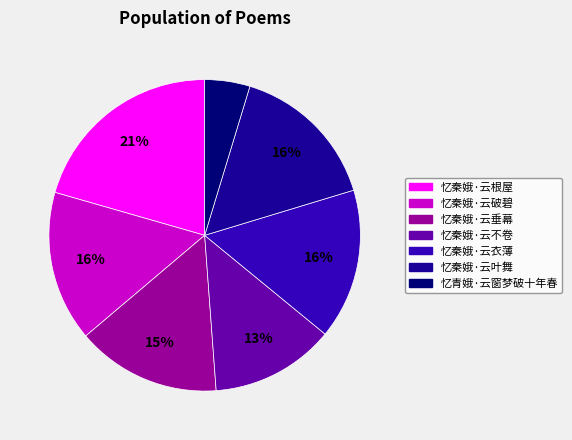

Is there any slice that represents more than half of the pie?

No